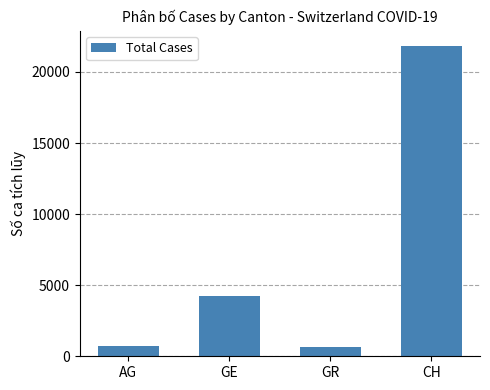

What is the average value?

6855